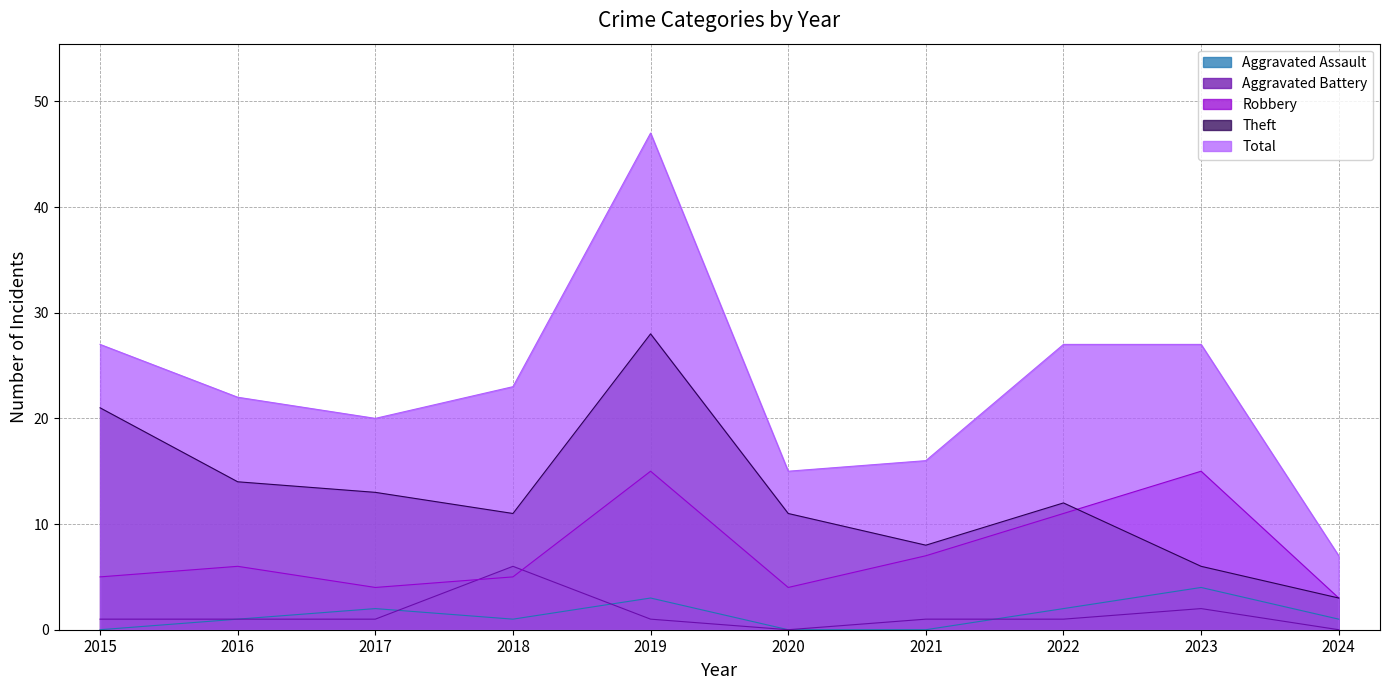

True or false: Theft and Aggravated Battery intersect in this chart.

False